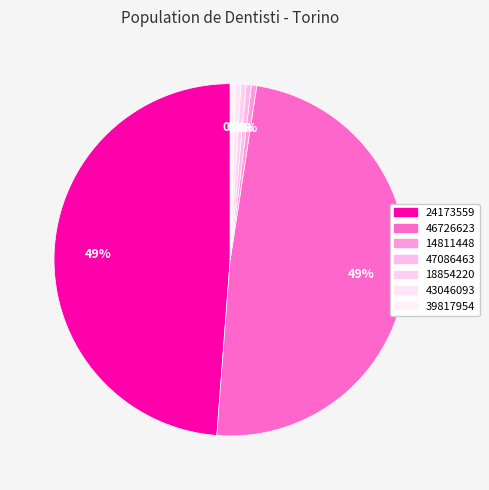

How many segments does this pie chart have?

7